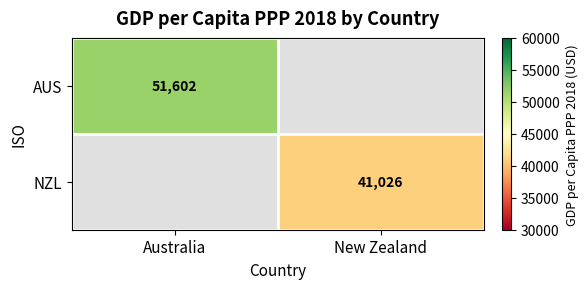

Is the value of AUS at Australia greater than the value of NZL at New Zealand?

Yes